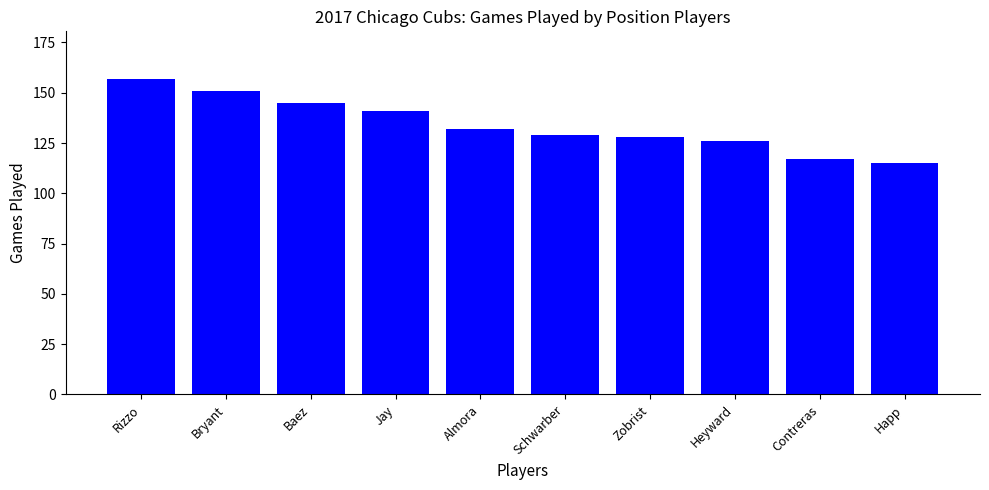

Reading right to left, transcribe all the data shown in this chart.

115	117	126	128	129	132	141	145	151	157